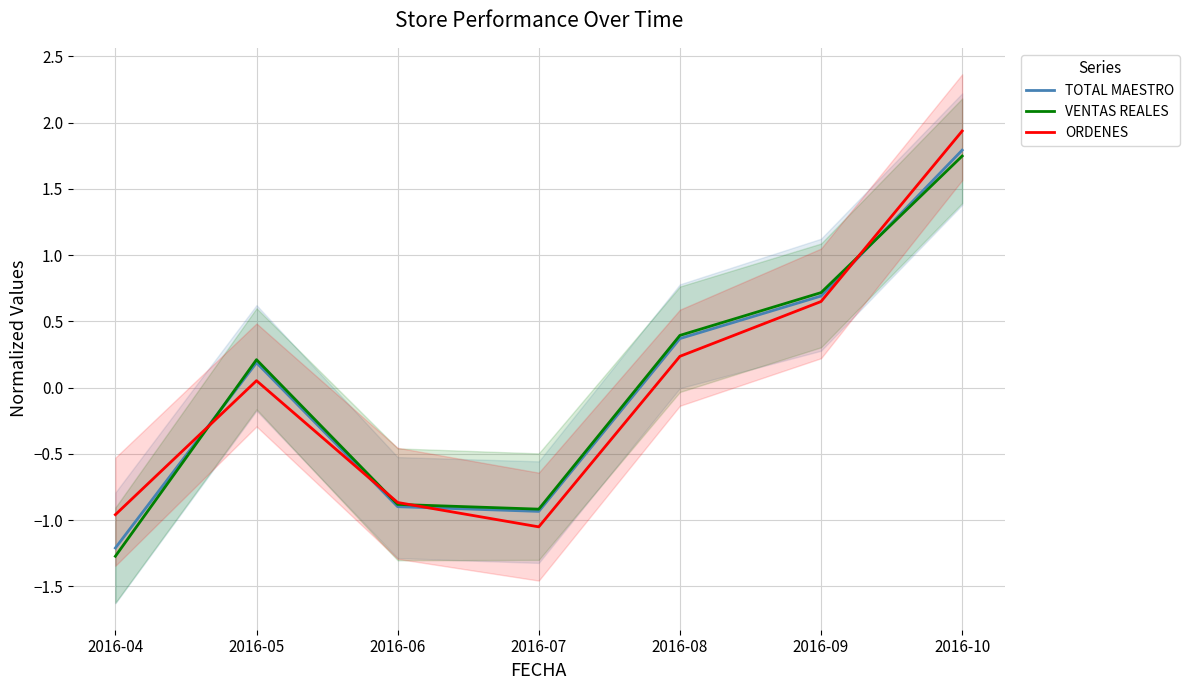

Which category has the lowest value in the TOTAL MAESTRO series?

2016-04